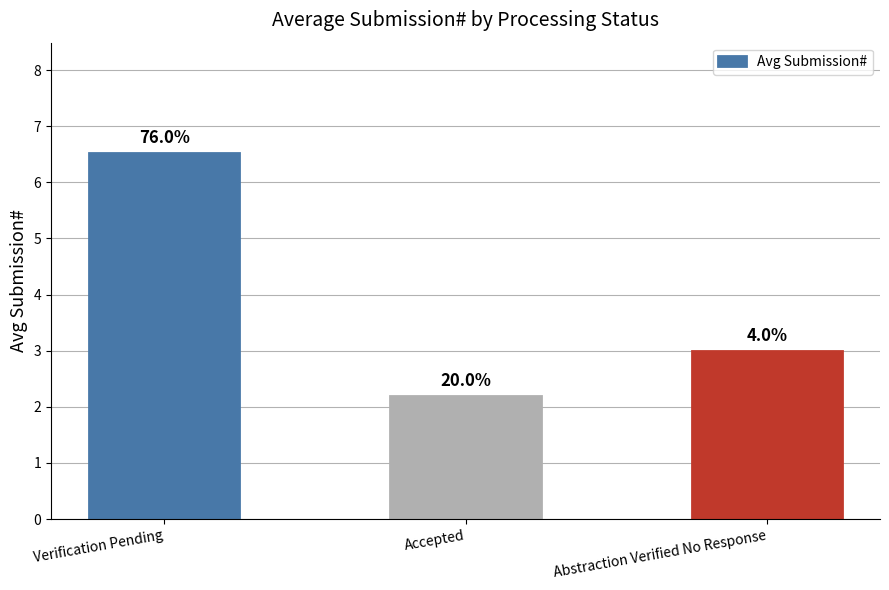

How many bars are there in total?

3